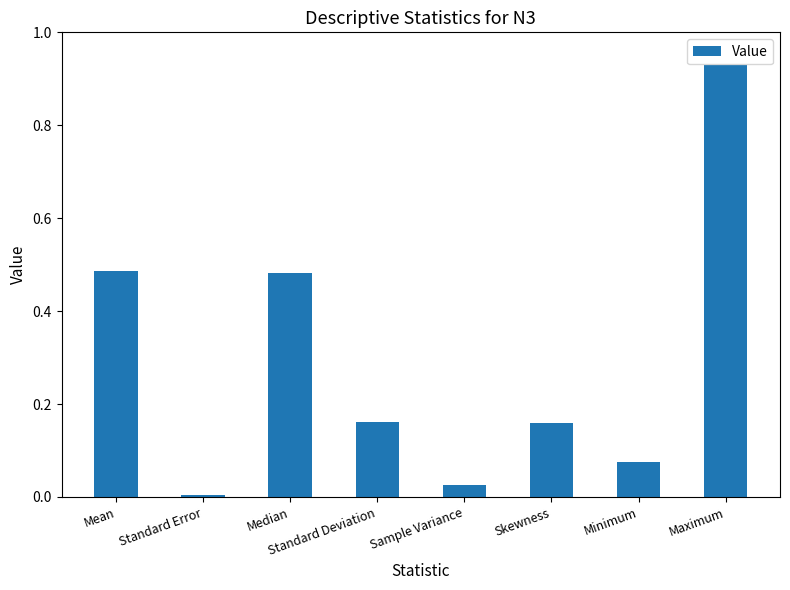

What is the average value?

0.3